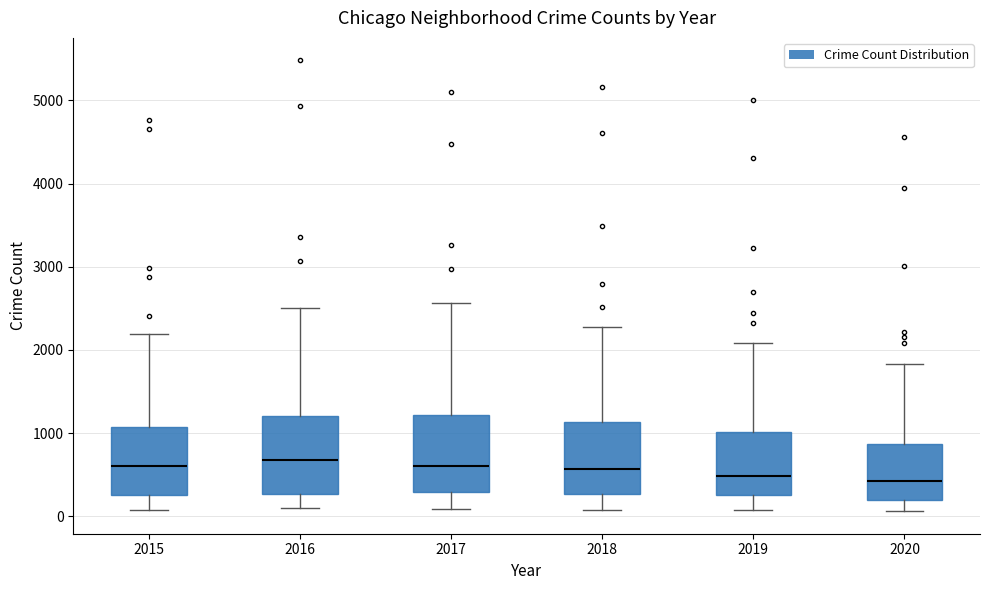

Reading left to right, transcribe this box plot: for each box, give where its median line is, the range the box spans, and where its two whiskers end, as read against the y-axis. The values are not printed on the chart, so give them approximately, as read against the axis.

2015: median 600, box 300 to 1100, whiskers 100 to 2200
2016: median 700, box 300 to 1200, whiskers 100 to 2500
2017: median 600, box 300 to 1200, whiskers 100 to 2600
2018: median 600, box 300 to 1100, whiskers 100 to 2300
2019: median 500, box 300 to 1000, whiskers 100 to 2100
2020: median 400, box 200 to 900, whiskers 100 to 1800